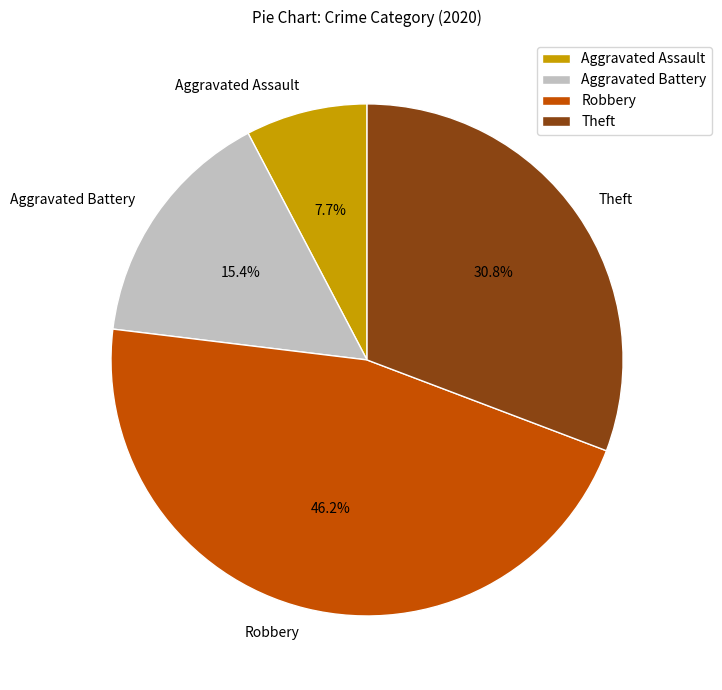

To the nearest percent, what is the difference between the largest and smallest slice percentages?

38%